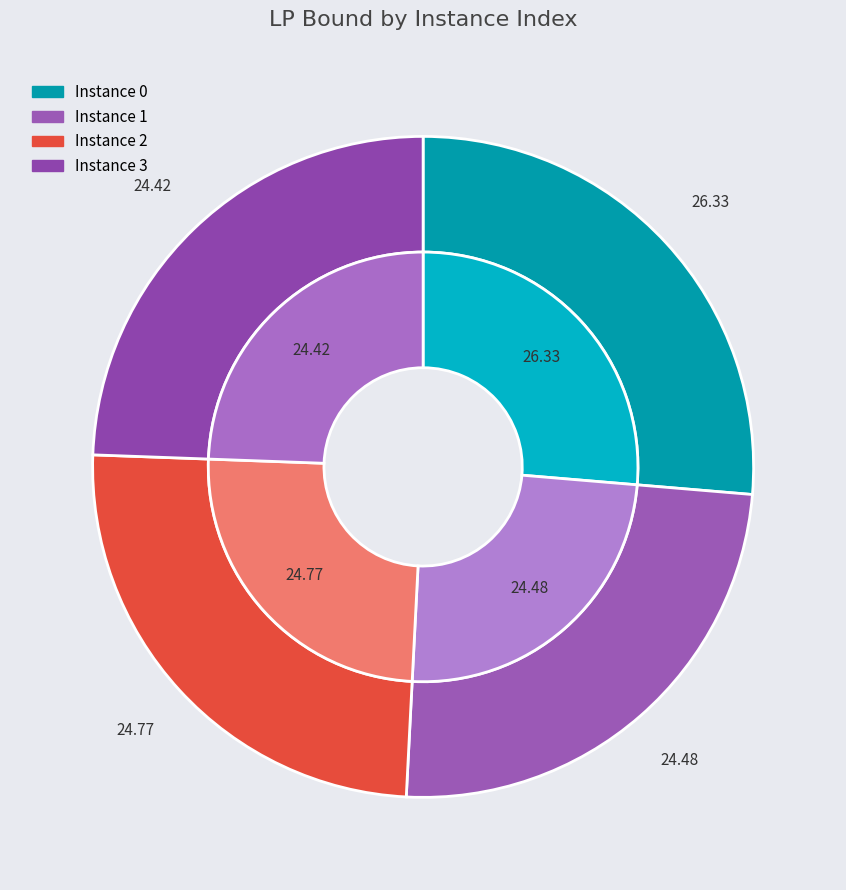

To the nearest percent, what is the combined percentage of 1 and 2?

49%